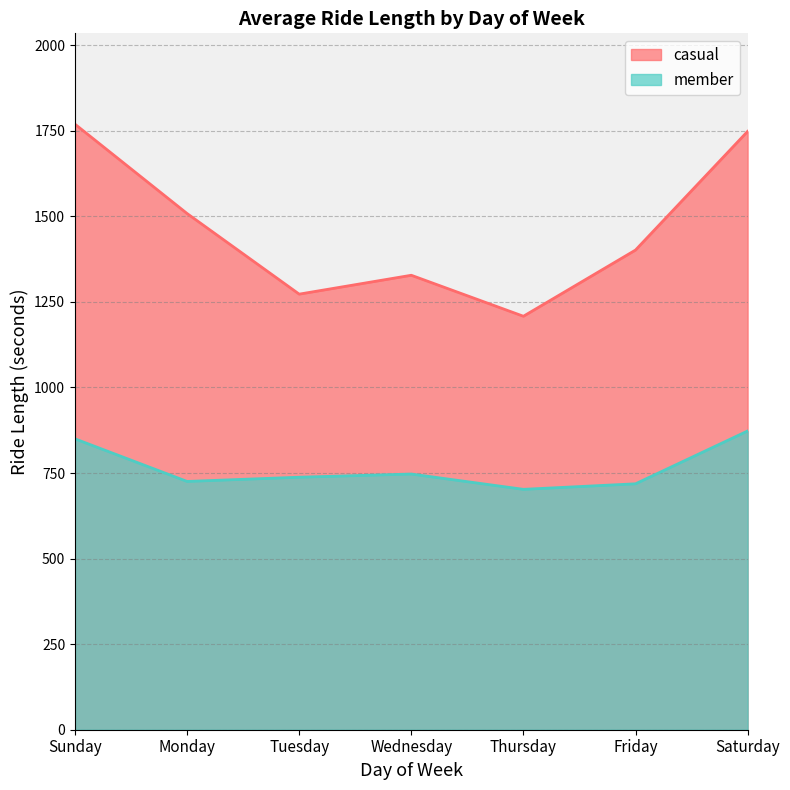

List the series in order of their peak value, lowest first.

member, casual